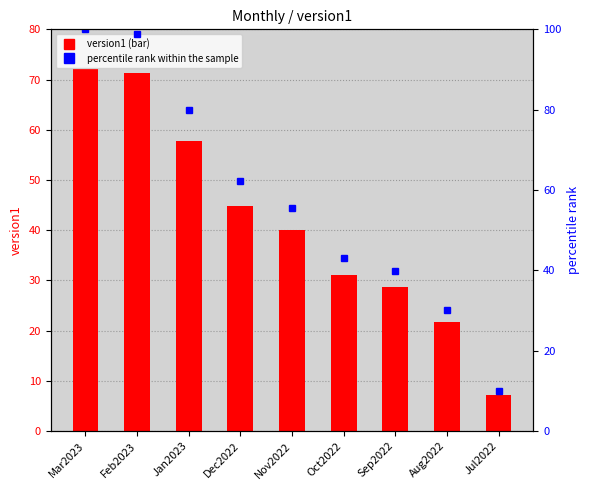

What is the label of the 2nd bar from the left?

Feb2023